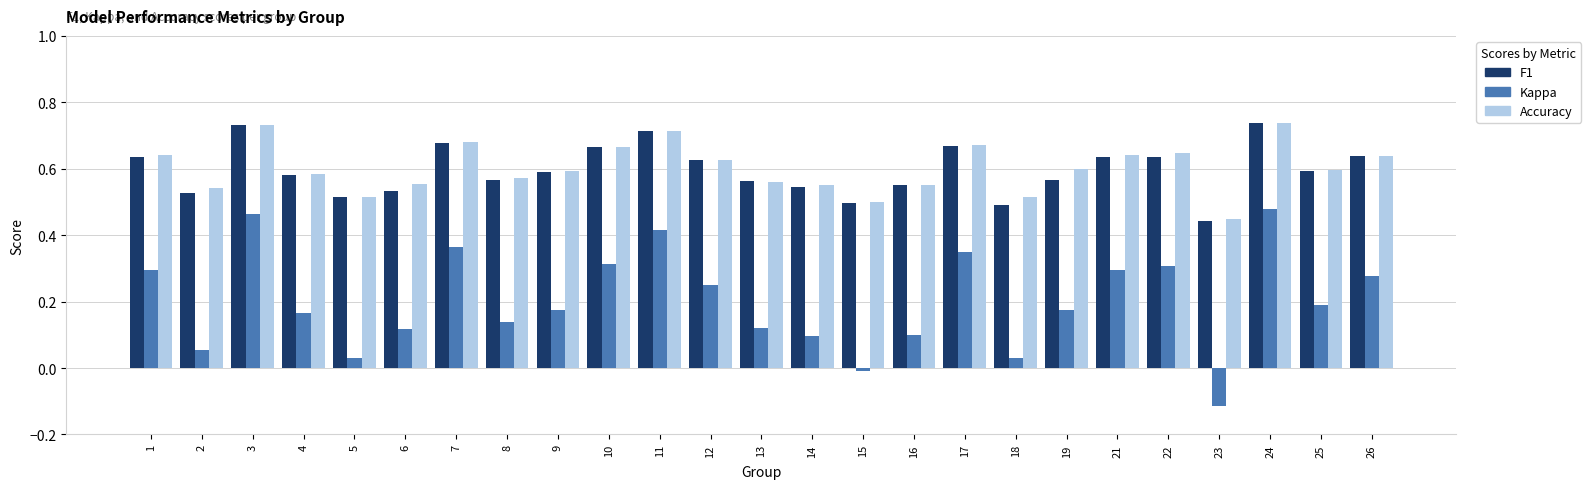

True or false: Kappa has a value of 0.3 at 17.

True